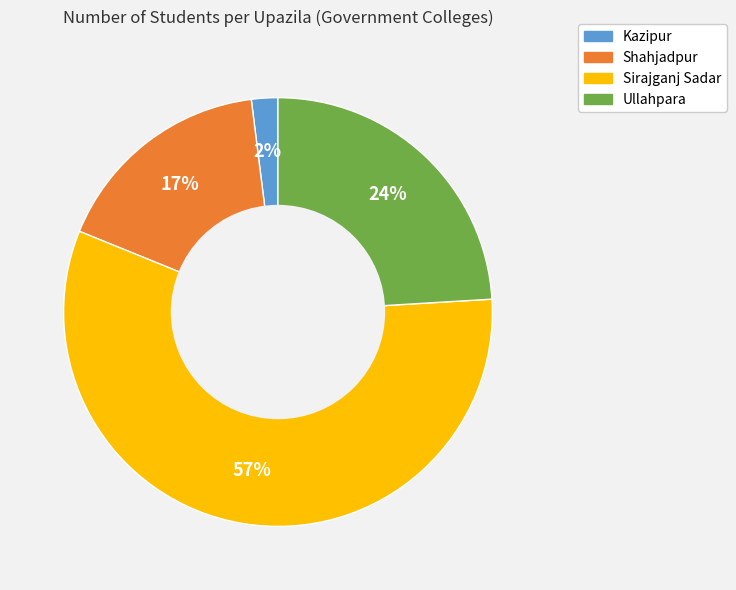

What is the ratio of the value at Ullahpara to the value at Shahjadpur?

1.4